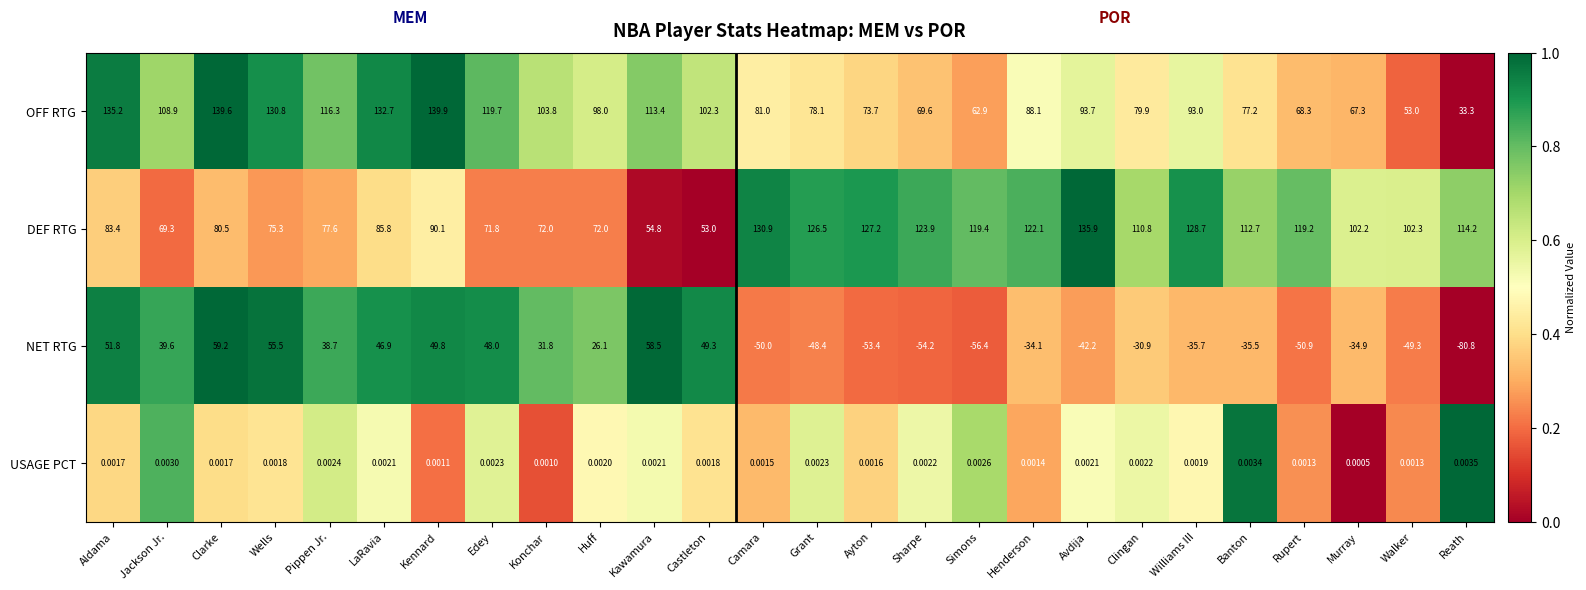

What is the total value across all series at Walker?

106.0